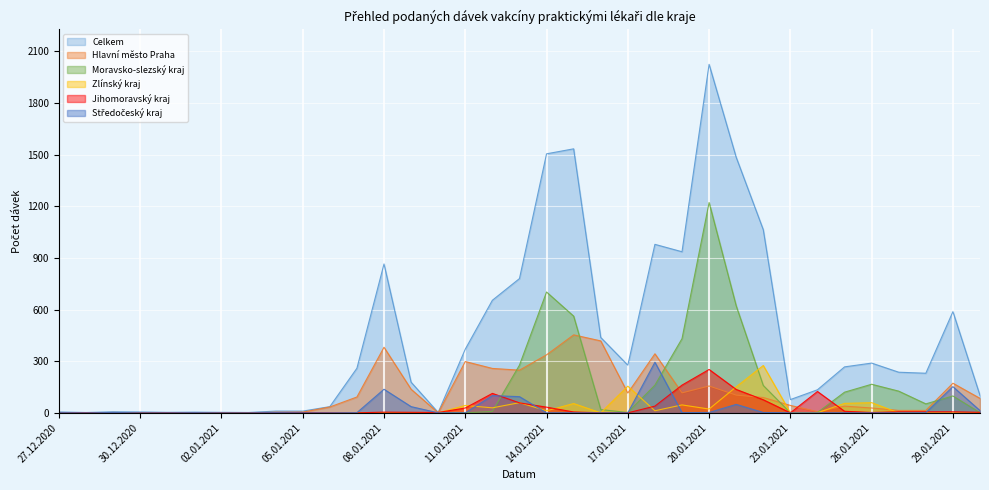

What is the average value of the Celkem series?

439